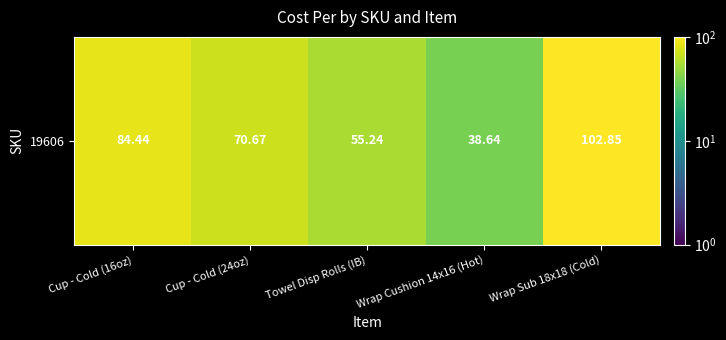

What is the greatest value displayed?

102.8